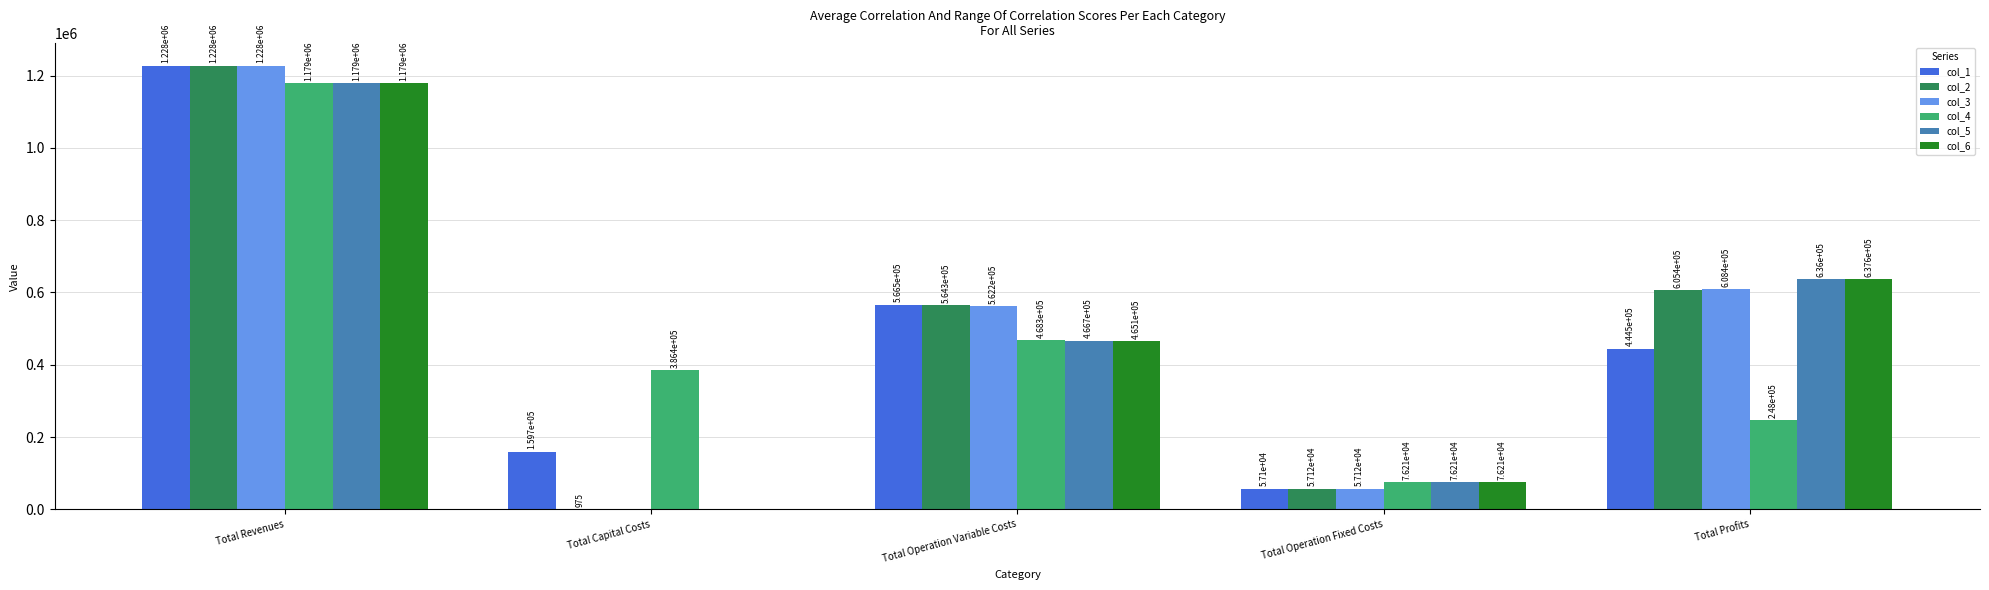

How many data points does each series have?

5